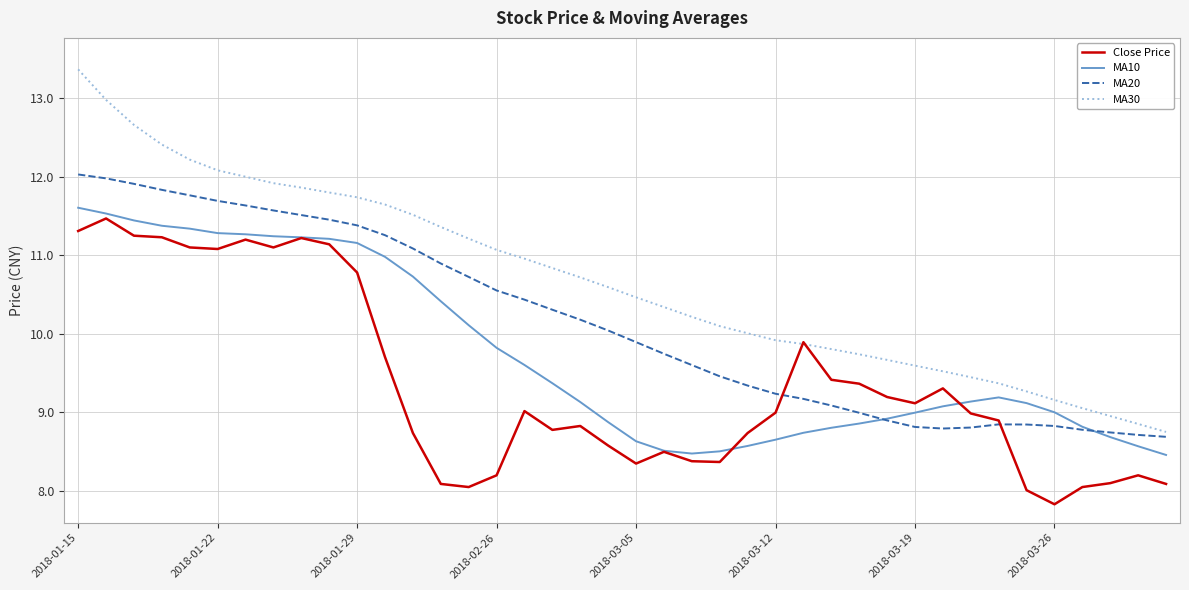

Which series has the largest range (max minus min)?

MA30